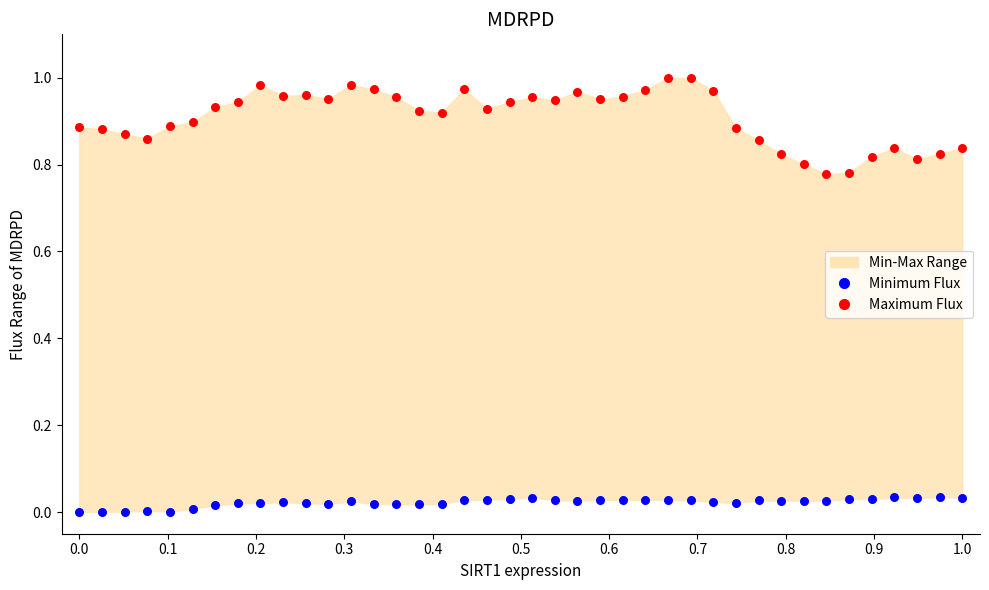

Which series contains the lowest Y value?

Minimum Flux